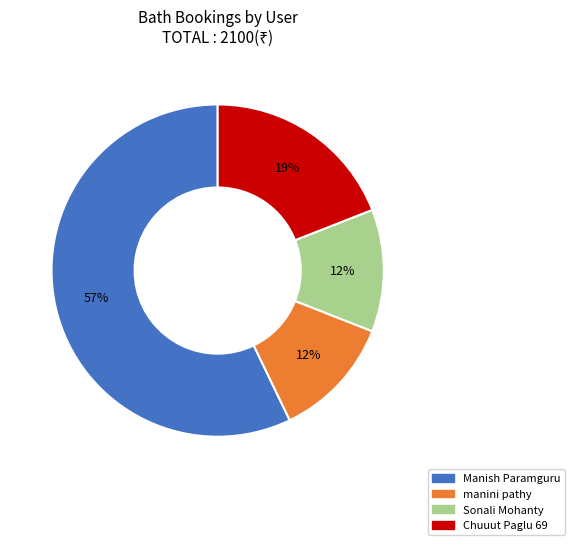

What is the largest slice in the pie chart?

Manish Paramguru